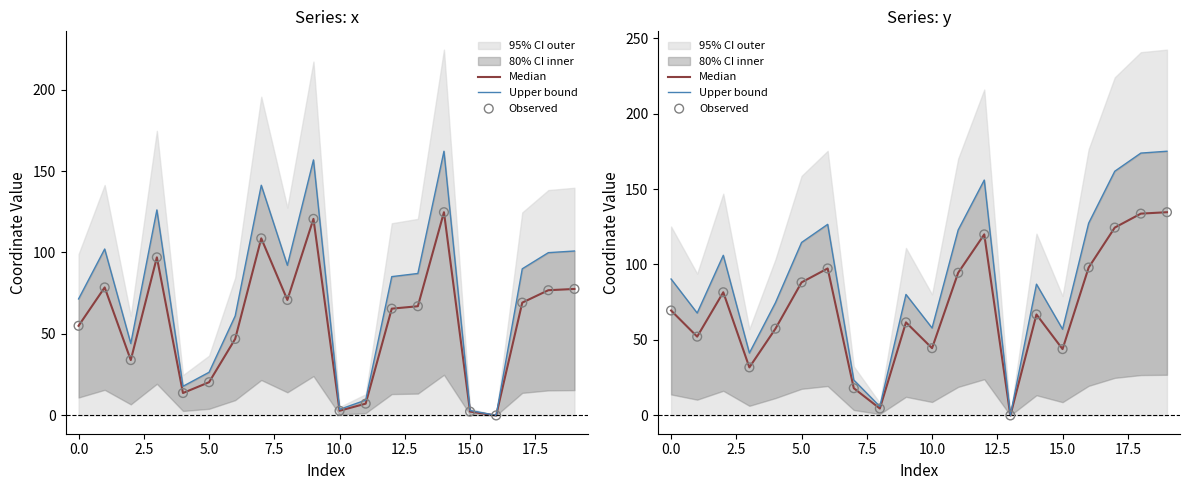

Is the value of Observed at 7.5 greater than the value of Upper bound at 0.0?

No